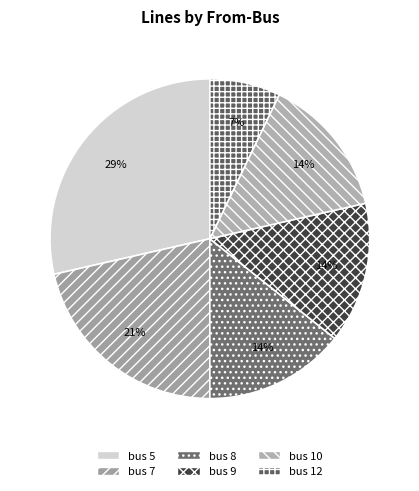

How many segments does this pie chart have?

6